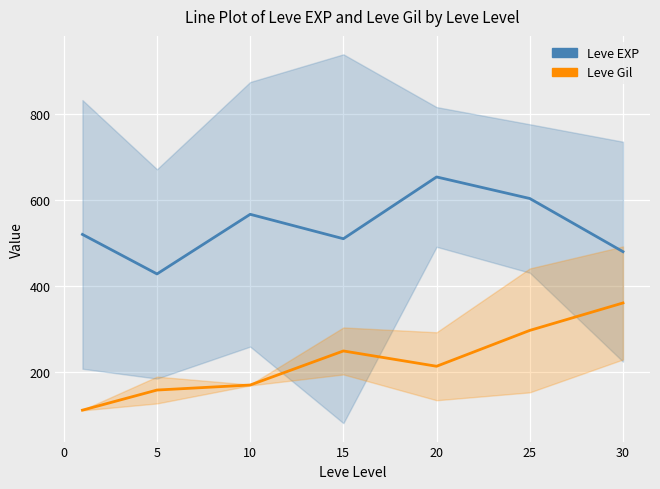

In Leve EXP, how many points are higher than both neighbors (excluding endpoints)?

2